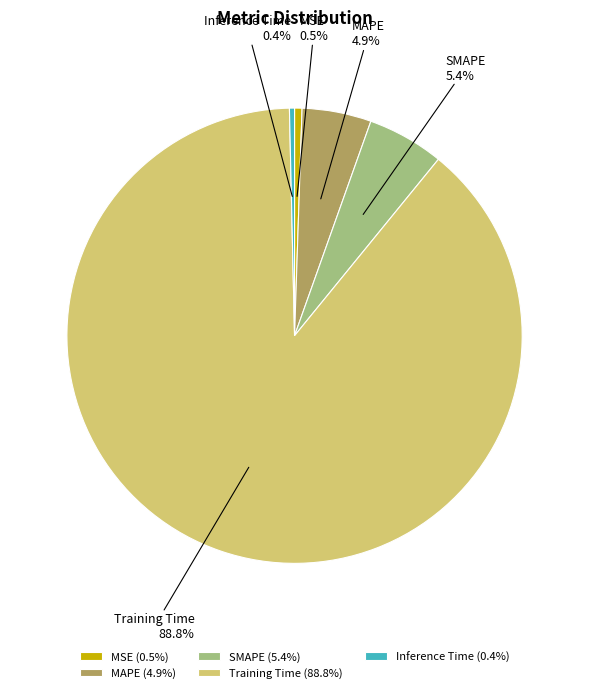

Is the sum of Training Time (88.8%) and SMAPE (5.4%) greater than half?

Yes